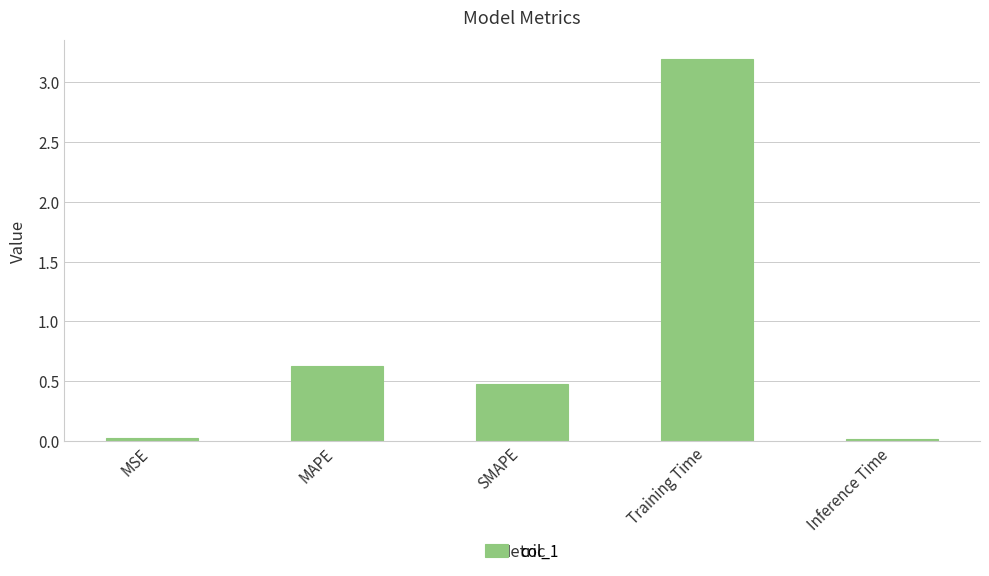

What is the difference between the second highest and minimum values?

0.6